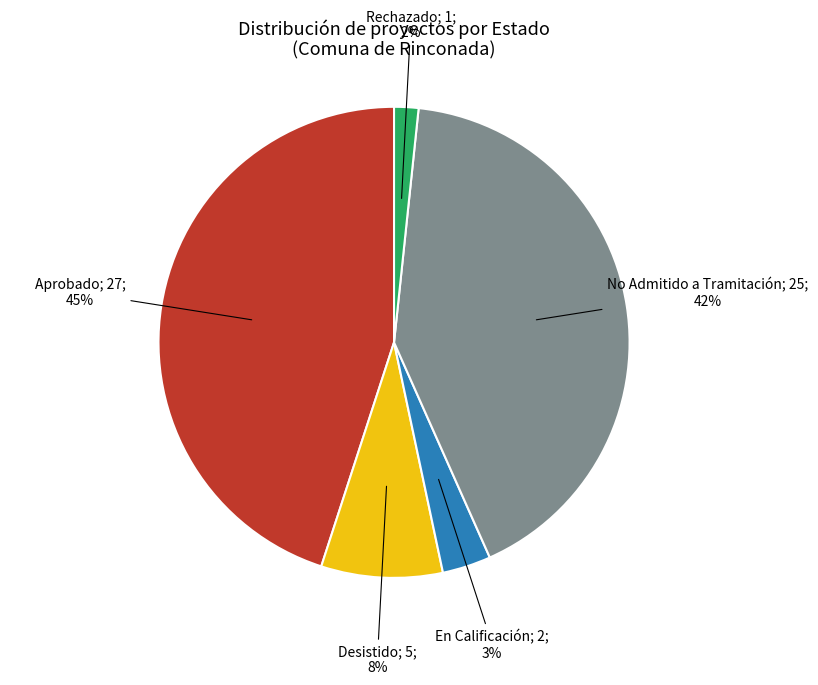

To the nearest percent, what is the difference between the largest and smallest slice percentages?

43%